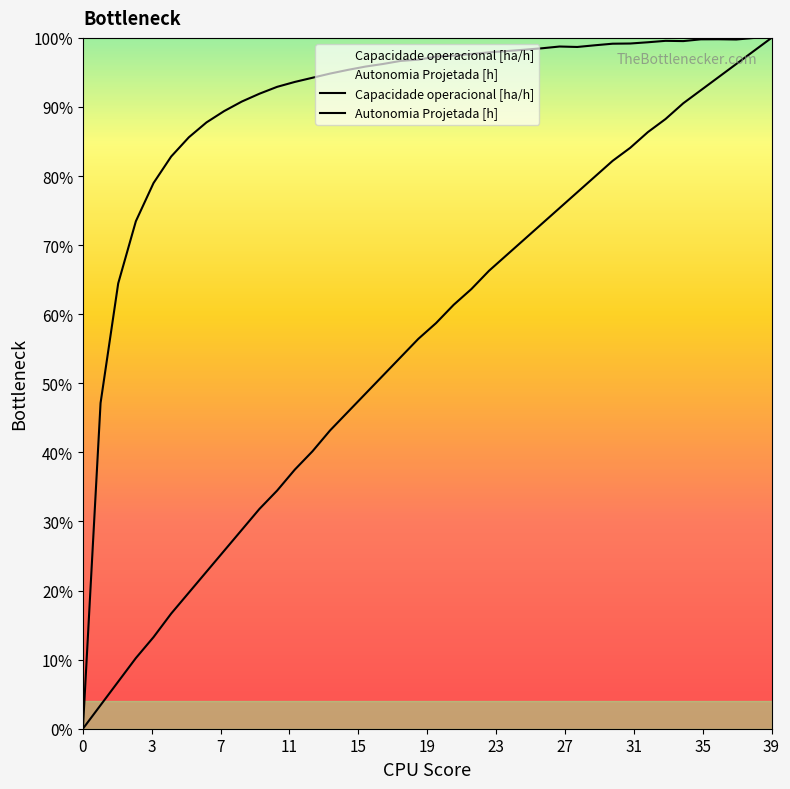

How many values in Autonomia Projetada [h] are above zero?

39